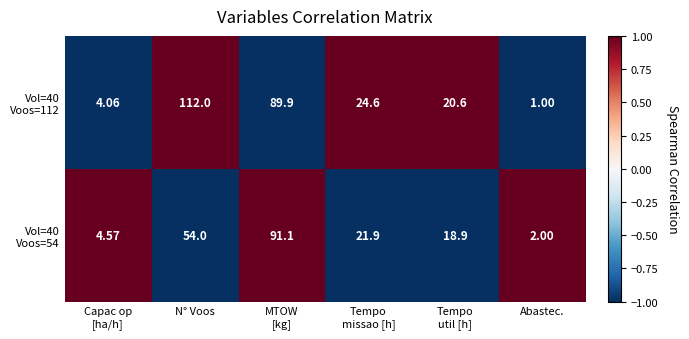

What is the spread (max minus min) of values at Tempo
missao [h]?

2.7